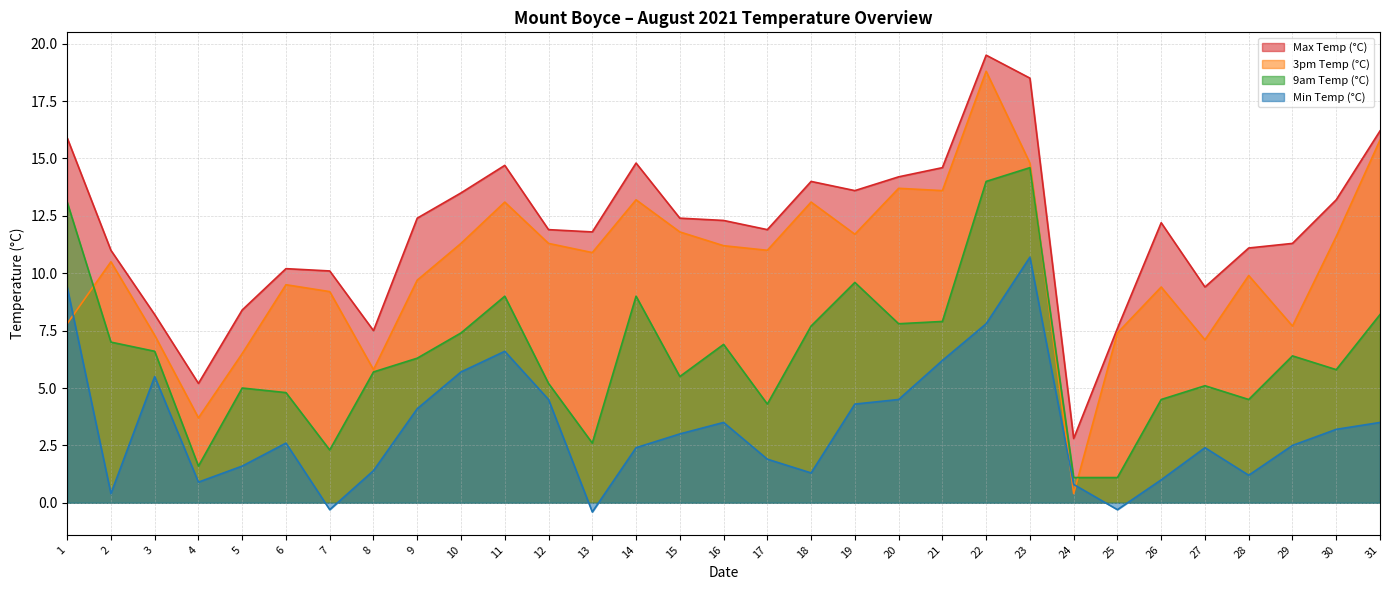

True or false: Min Temp (°C) and Max Temp (°C) cross at least once.

False